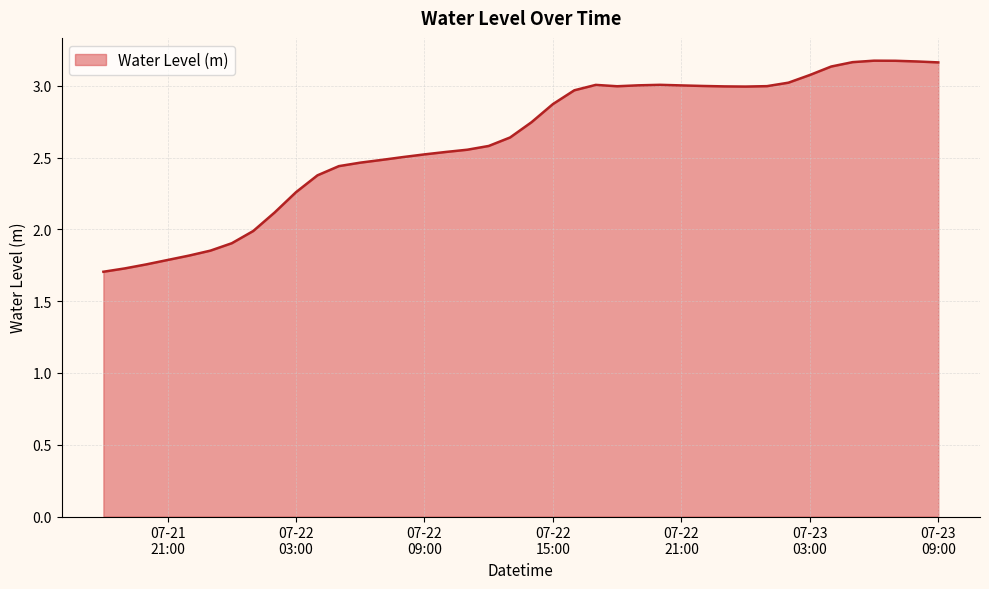

What is the smallest value displayed?

1.7